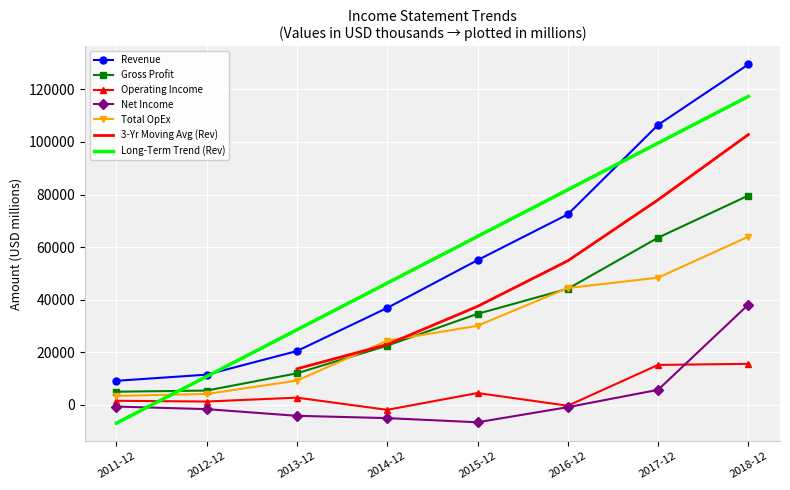

What value does the Gross Profit series have at 2014-12, to the nearest 10?

22560